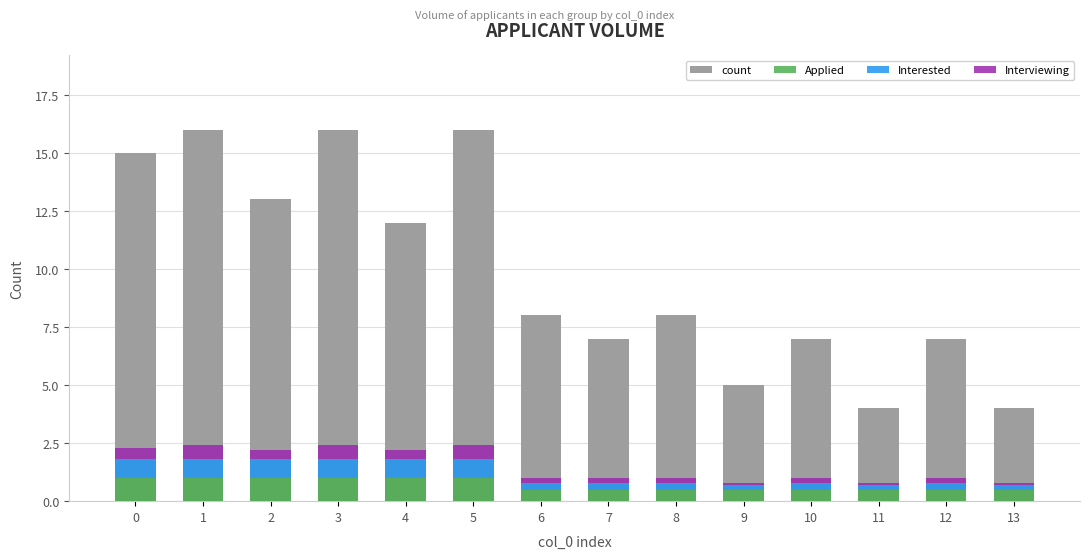

What is the total value across all series at 2?

15.2